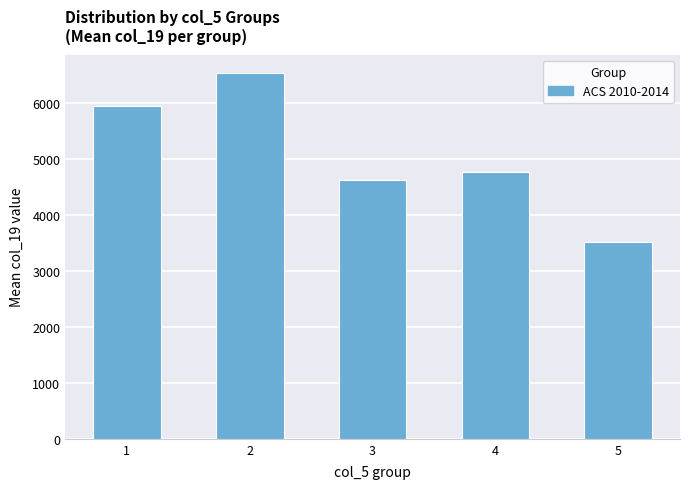

The chart shows a value of 7039.7 at 4. True or false?

False